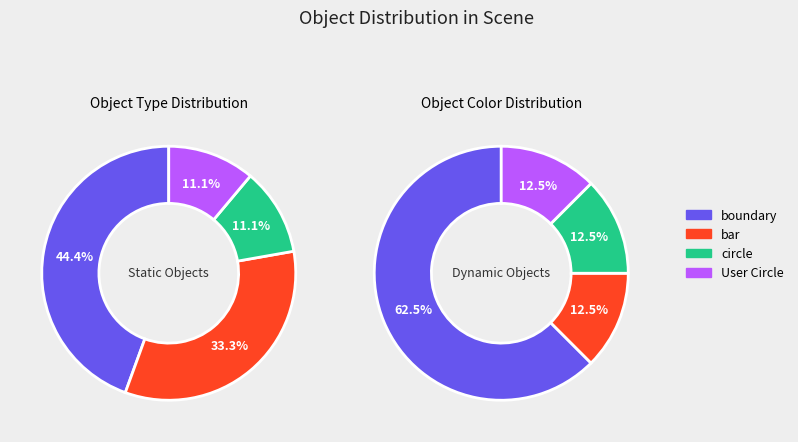

Count the number of slices in the pie.

4